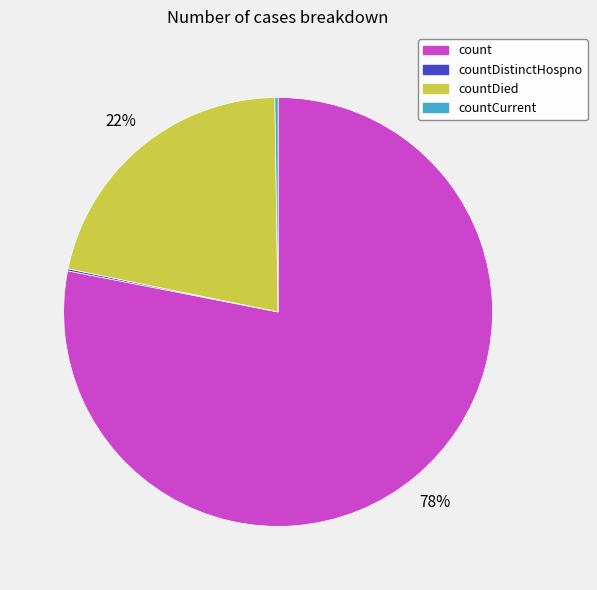

What percentage is the count slice, to the nearest percent?

78%